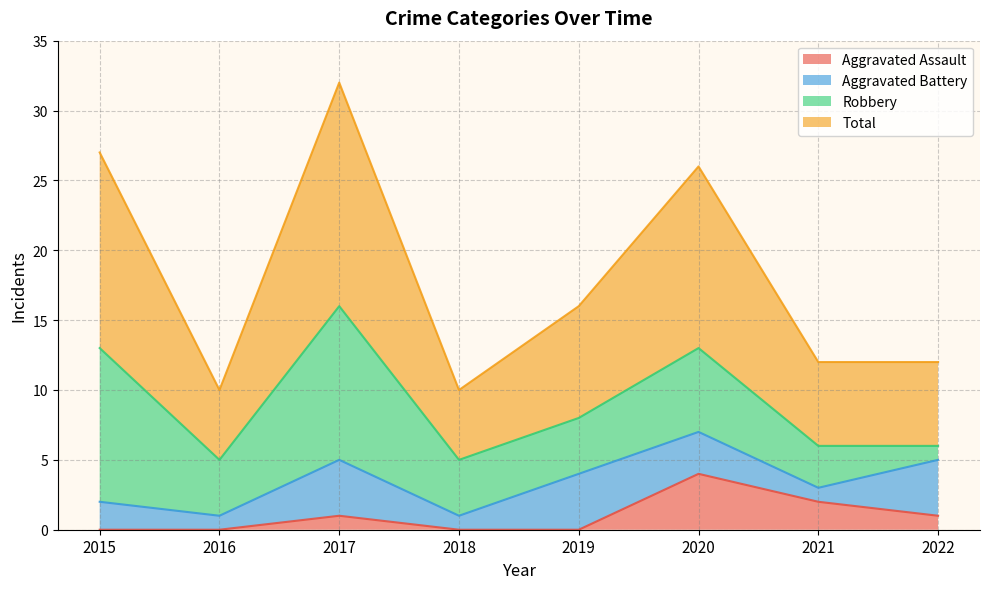

True or false: Aggravated Assault has a value of 2 at 2019.

False